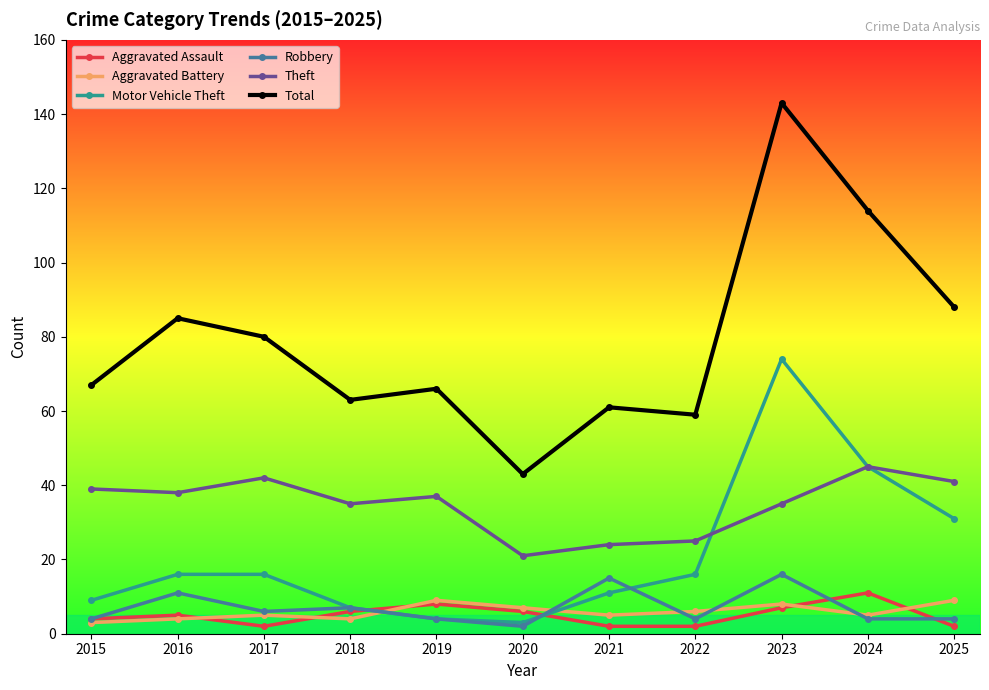

Count the number of categories in the chart.

11